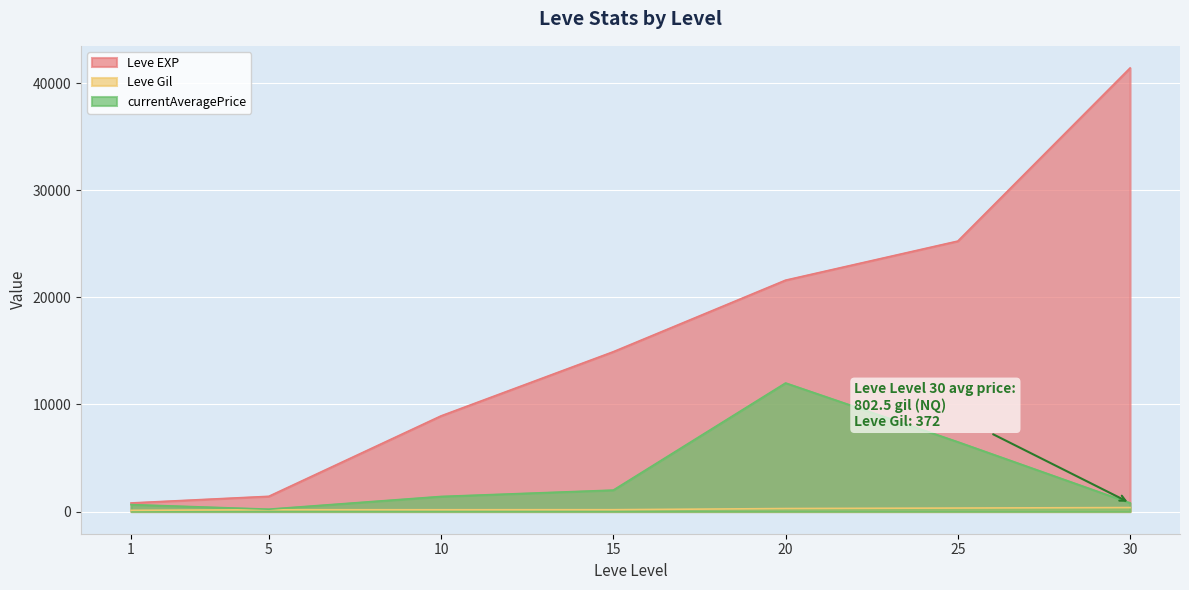

Between 5 and 25, which series saw the biggest shift?

Leve EXP